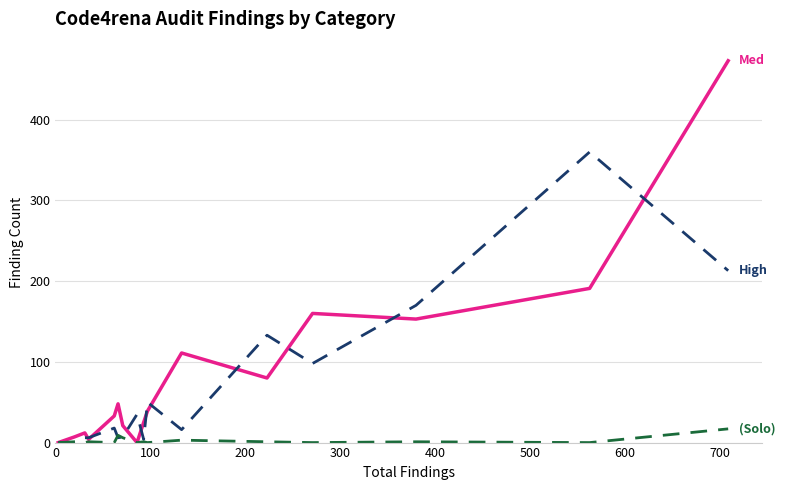

What is the greatest value displayed?

473